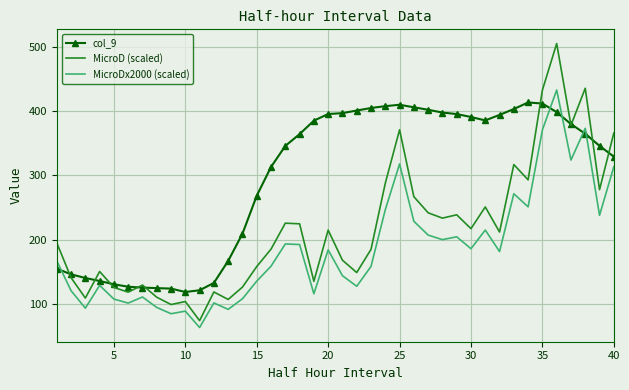

Which series has the largest range (max minus min)?

MicroD (scaled)